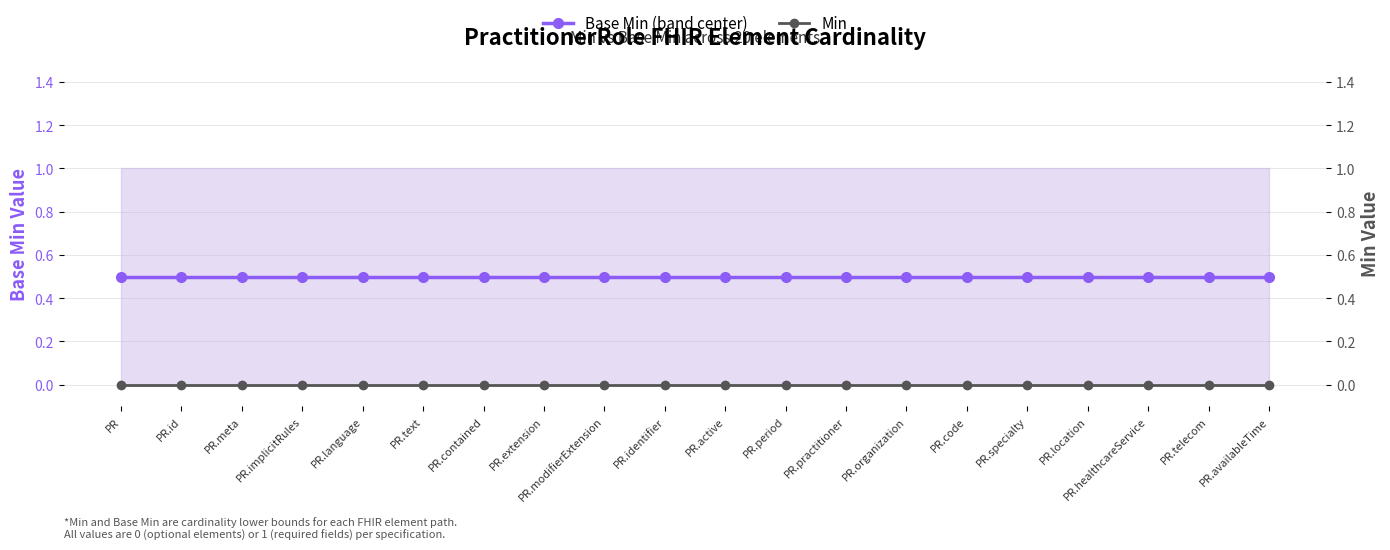

True or false: Min and Base Min (band center) cross at least once.

False